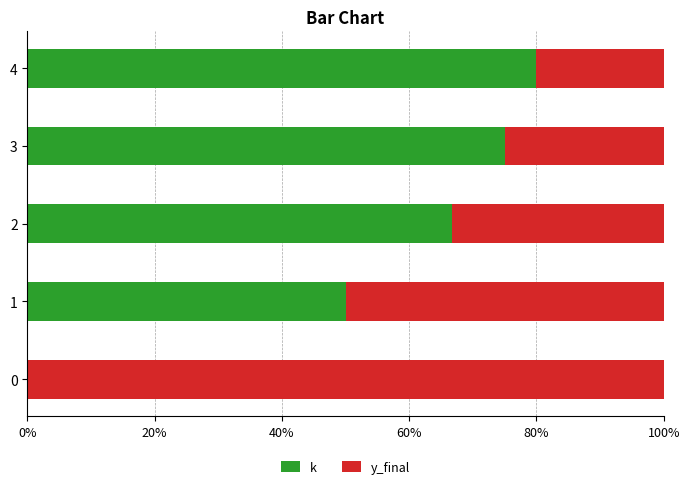

What is the total value across all series at 4?

100.0